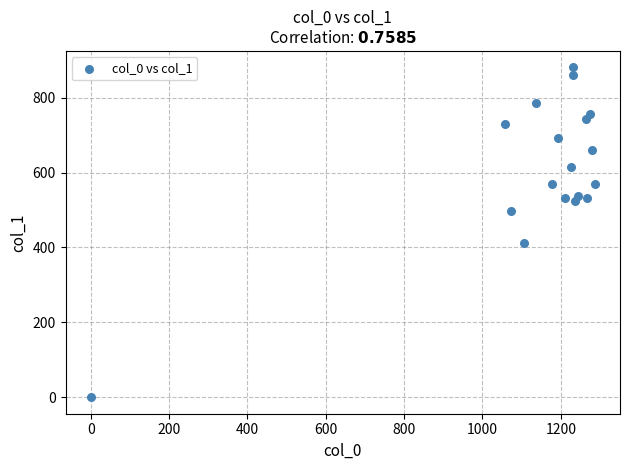

What is the range of X values (max minus min)?

1286.7